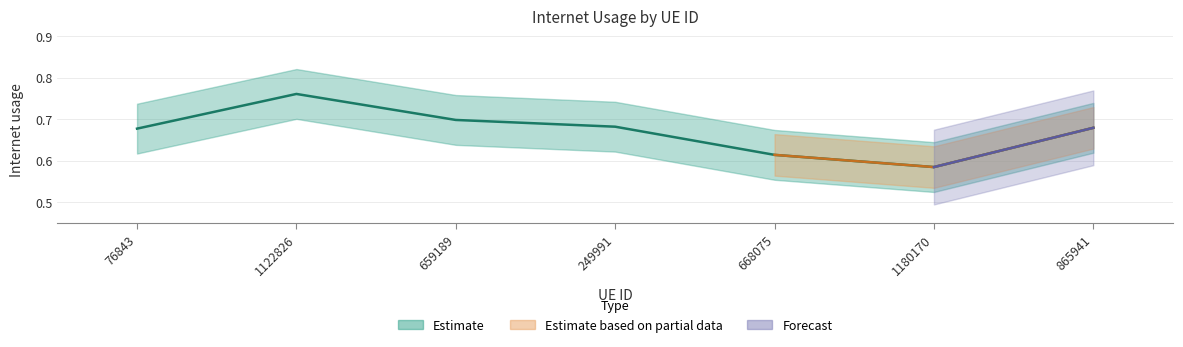

The chart shows a value of 0.7 at 865941. True or false?

True